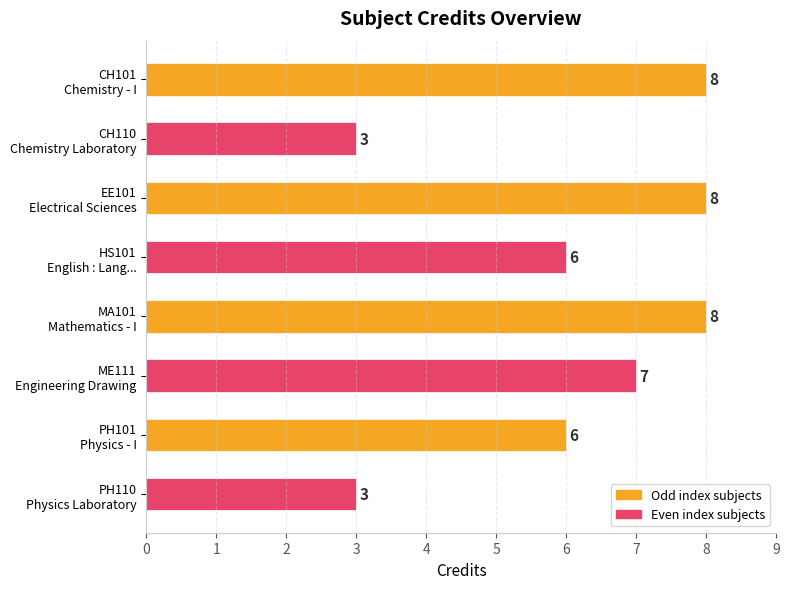

How many values are between 6 and 8?

6